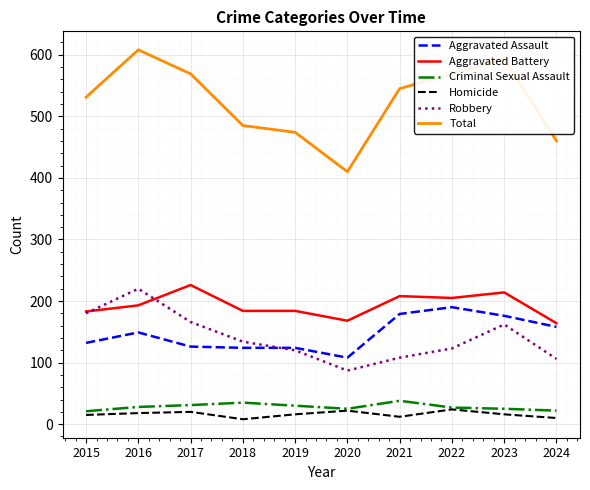

True or false: Aggravated Battery and Homicide cross at least once.

False